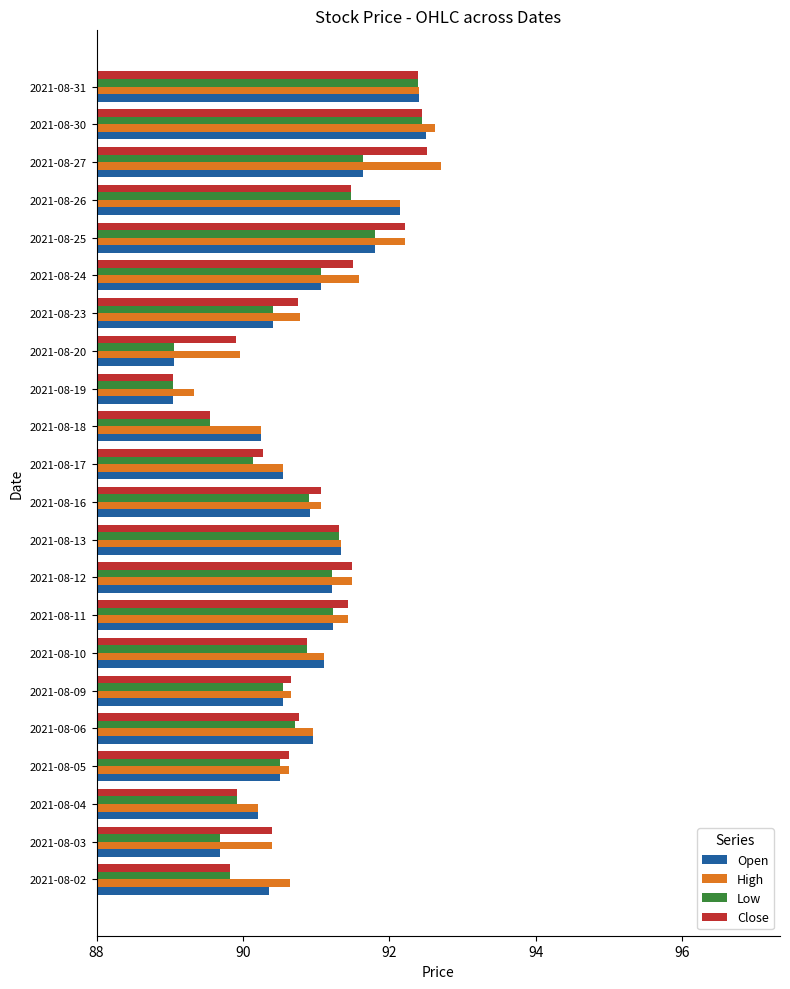

What is the highest value of the Close series?

92.5